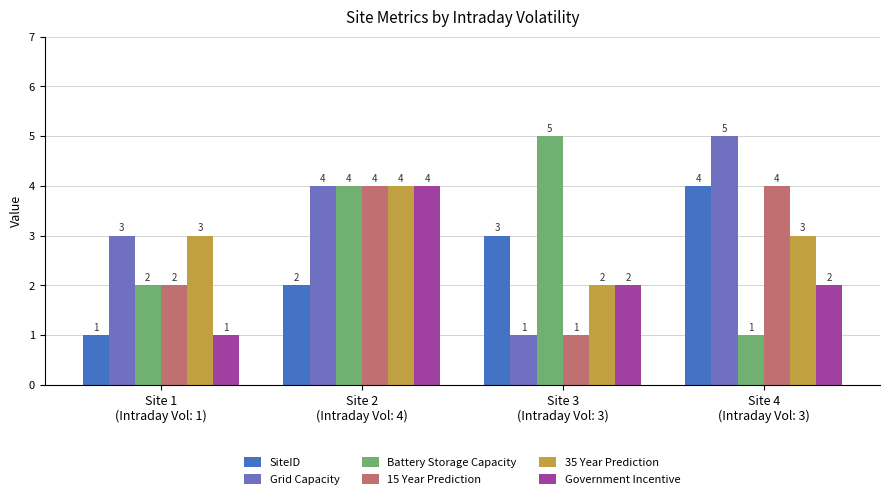

What is the label of the 1st bar from the left?

Site 1
(Intraday Vol: 1)